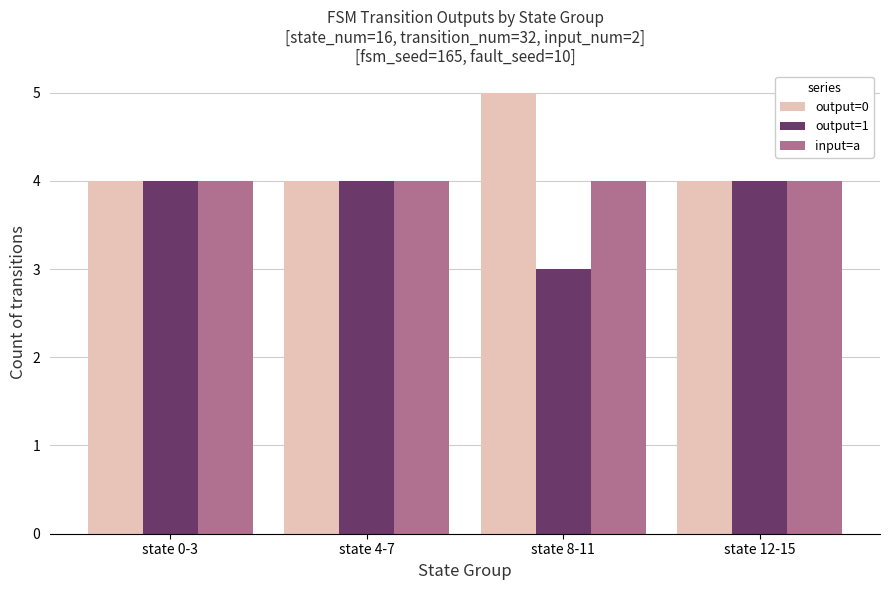

What is the difference between the highest and lowest values at state 8-11?

2